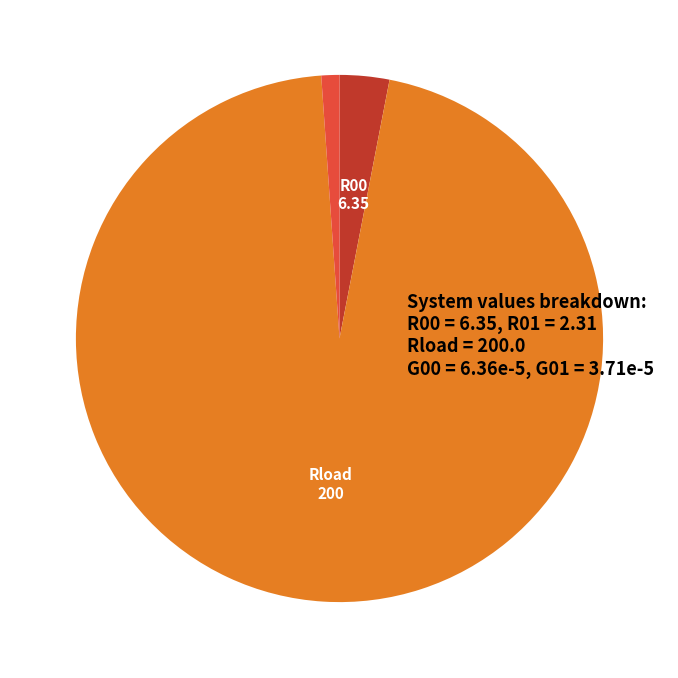

Count the number of slices in the pie.

5